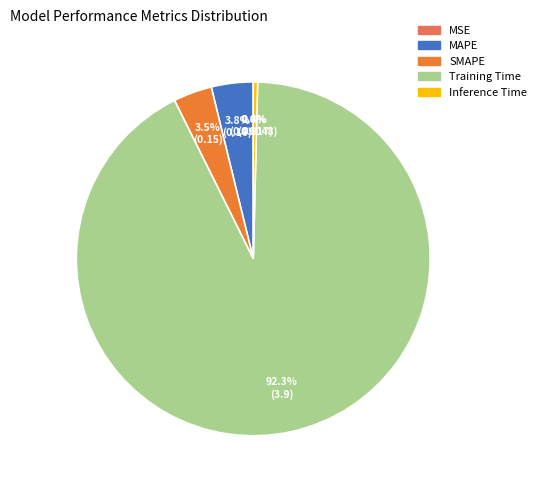

What is the majority slice?

Training Time